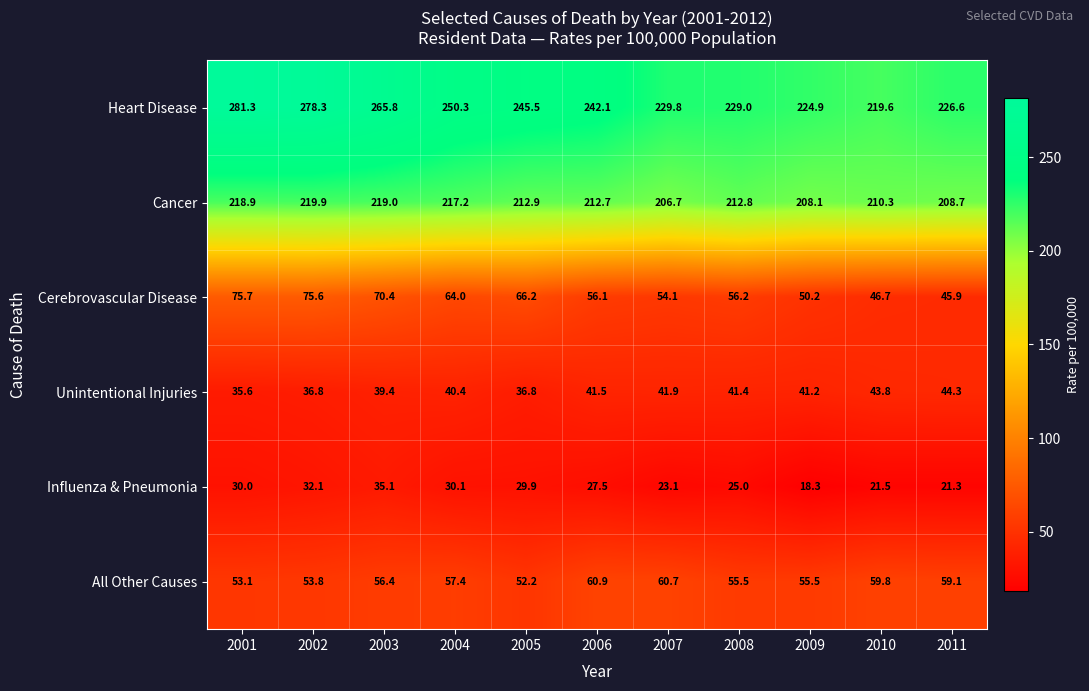

Rank the series by their maximum value, from lowest to highest.

Influenza & Pneumonia, Unintentional Injuries, All Other Causes, Cerebrovascular Disease, Cancer, Heart Disease